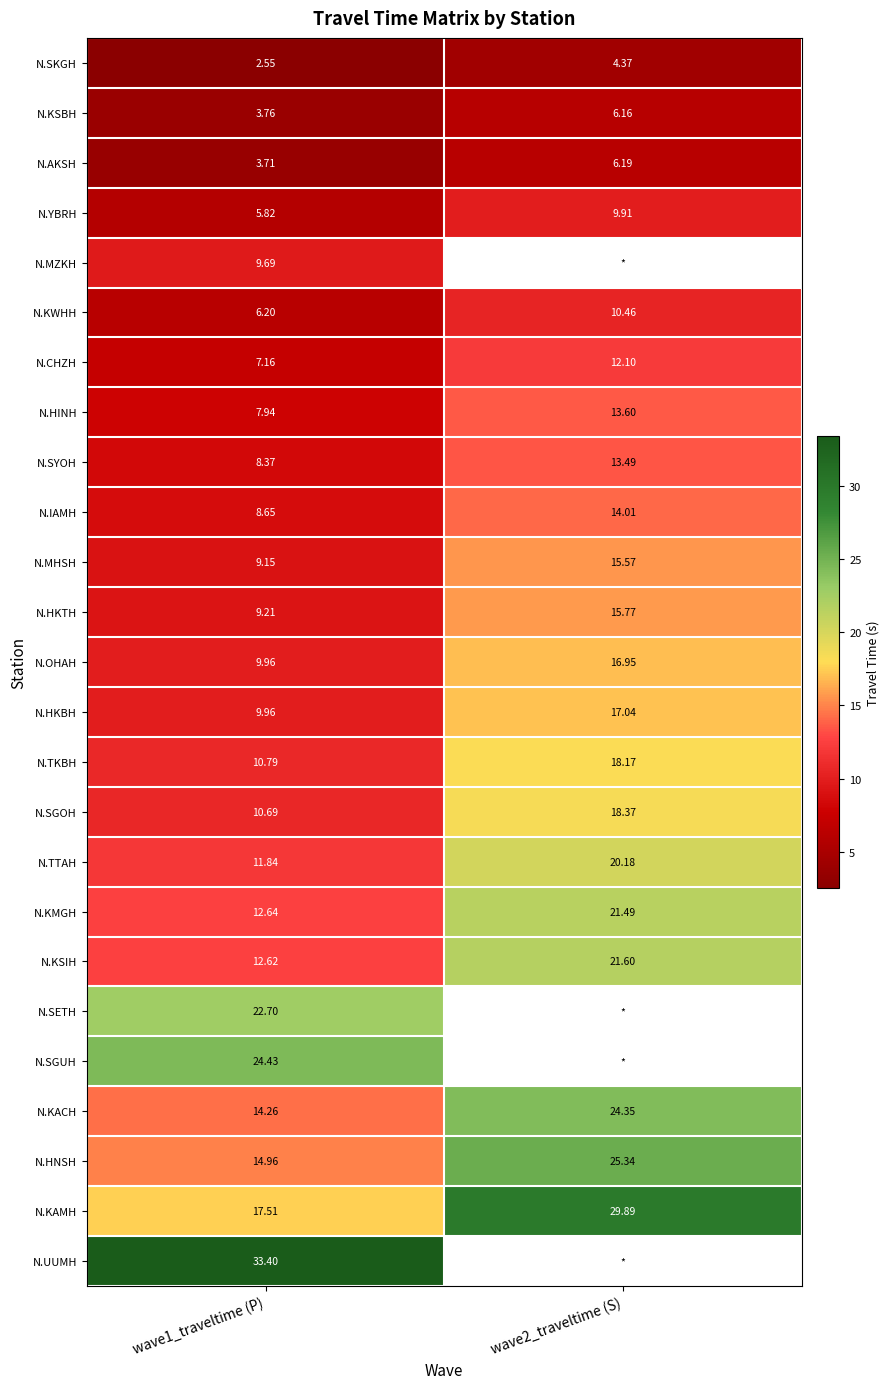

At which category does the chart reach its peak across all series?

wave1_traveltime (P)